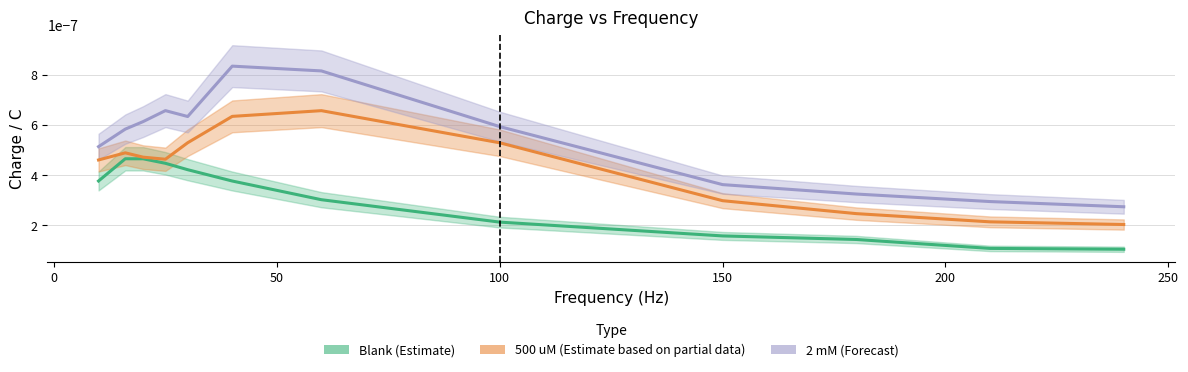

Which series has the widest spread of values?

2 mM (Forecast)